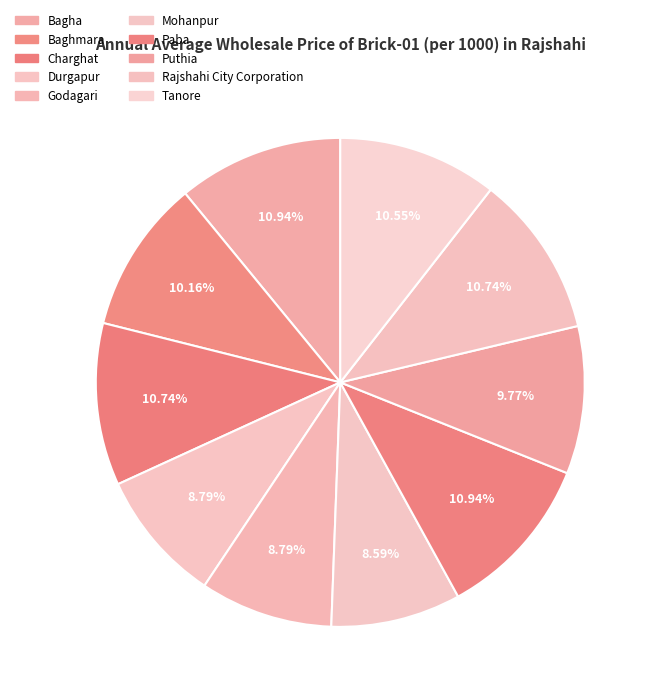

To the nearest percent, what is the difference between the largest and smallest slice percentages?

2%